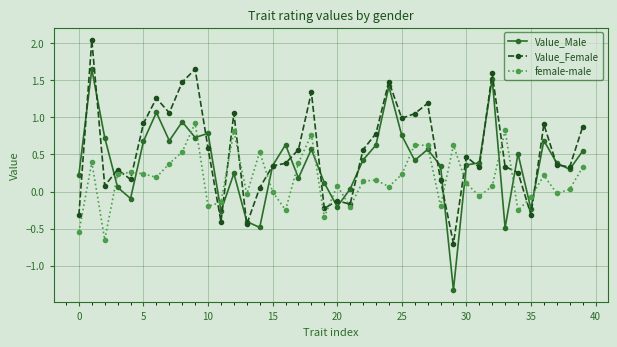

What is the value of the female-male point at the 28th from the left?

0.6